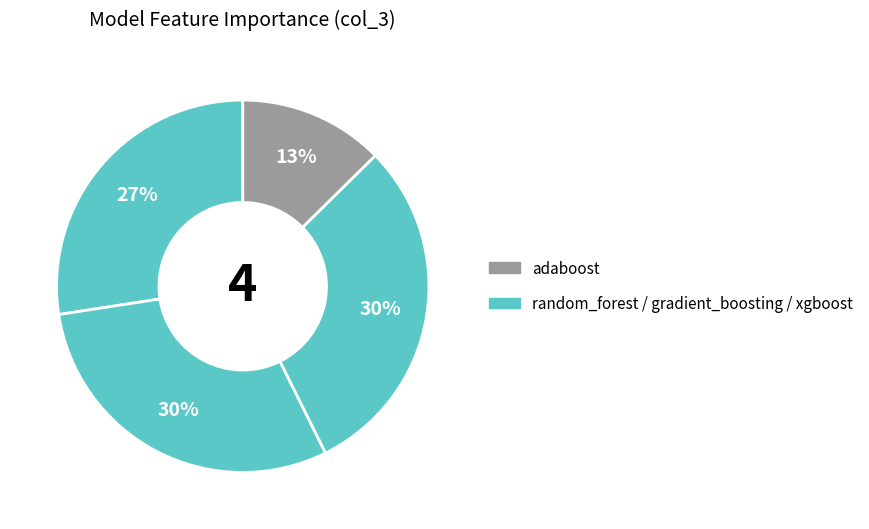

To the nearest percent, what is the difference between the largest and smallest slice percentages?

17%